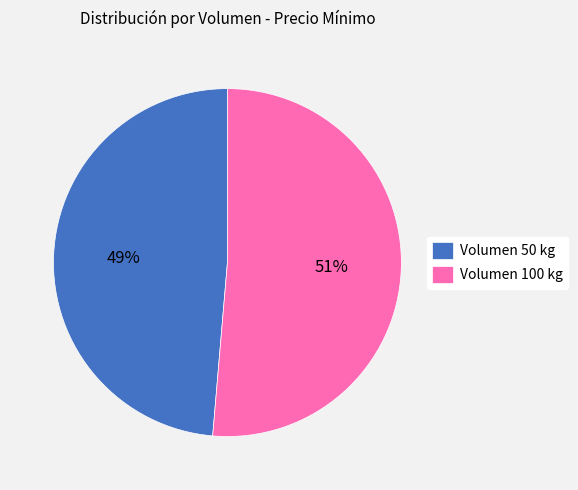

The Volumen 100 kg slice represents 51% of the pie. True or false?

True